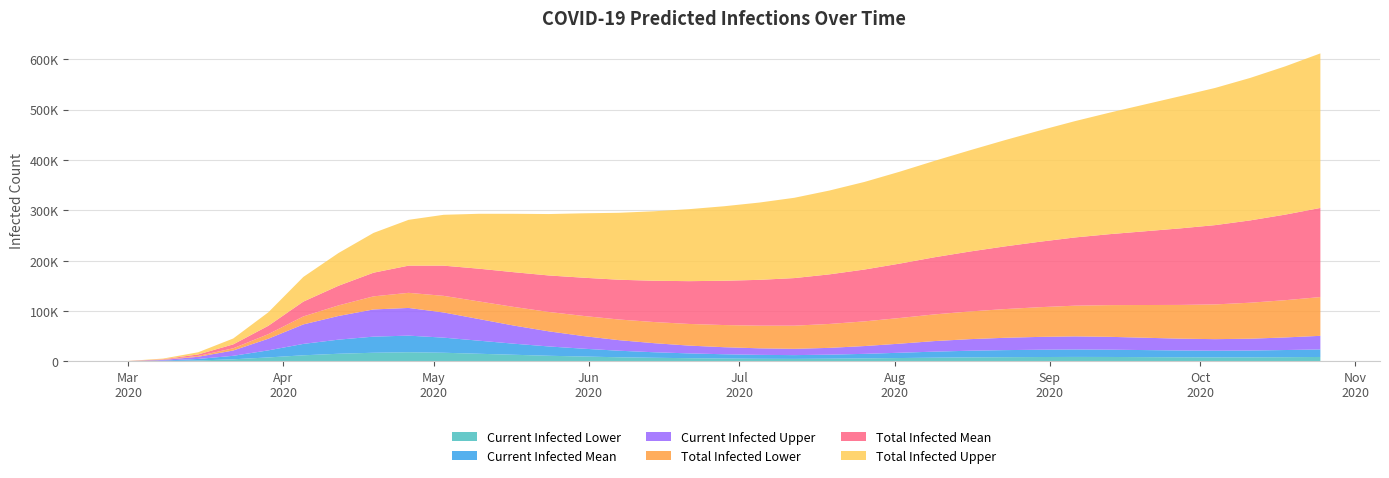

Reading left to right, list all the values displayed in this chart.

predicted_current_infected_lower: 60	480	1679	3994	7696	11941	15000	17000	18000	17000	15000	13000	11000	9500	8000	7000	6200	5500	5000	4800	5200	5800	6500	7200	7800	8200	8500	8700	8600	8300	8000	7800	7900	8200	8600
predicted_current_infected_mean: 114	914	2988	6932	14027	22622	28000	32000	33000	30000	26000	22000	18500	15500	13000	11000	9500	8500	7800	7500	8000	9000	10500	12000	13200	14000	14500	14800	14500	14000	13500	13200	13500	14200	15000
predicted_current_infected_upper: 165	1320	4300	10537	23097	38743	47000	54000	55000	50000	43000	36000	30000	25000	21000	18000	15500	14000	13000	12500	13500	15500	18000	21000	23000	24500	25500	26000	25500	24500	23500	23000	23500	25000	27000
predicted_total_infected_lower: 60	480	1679	4414	9121	15849	21000	26000	30000	33000	35000	37000	38500	40000	41000	42000	43000	44000	45000	46000	47500	49000	51000	53000	55000	57000	59000	61000	63000	65000	67000	69000	71500	74000	77000
predicted_total_infected_mean: 114	914	2988	7731	16578	29454	39000	47000	54000	60000	65000	69000	72500	76000	79000	82000	85000	88000	91000	94500	98500	103000	108000	113500	119000	124500	130000	135500	141000	146500	152000	157500	163500	170000	177000
predicted_total_infected_upper: 165	1320	4300	11692	26755	48984	65000	79000	91000	101000	109000	116000	122000	128000	133000	138000	143000	148000	153500	159500	166500	174000	182500	191500	201000	211000	221000	231000	241500	252000	262500	272500	283000	294500	307000